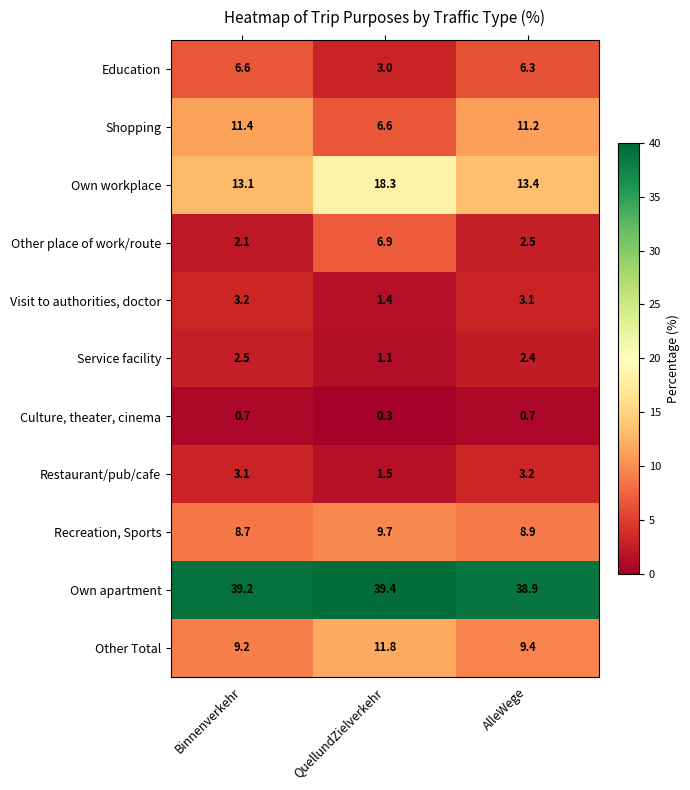

What is the total value across all series at AlleWege?

100.0